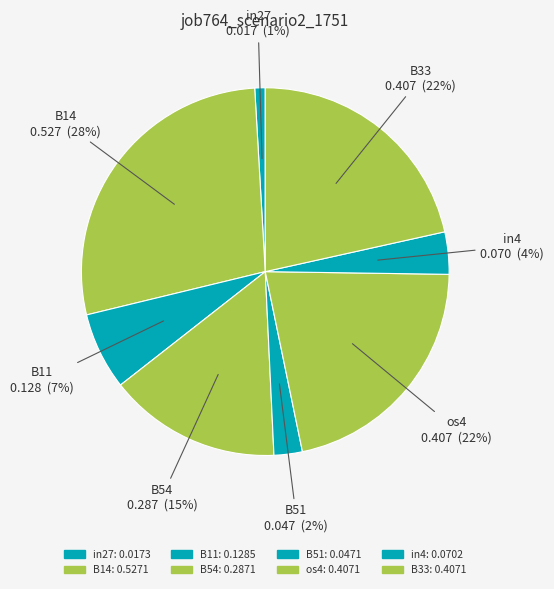

To the nearest percent, what percentage of the pie is os4?

22%